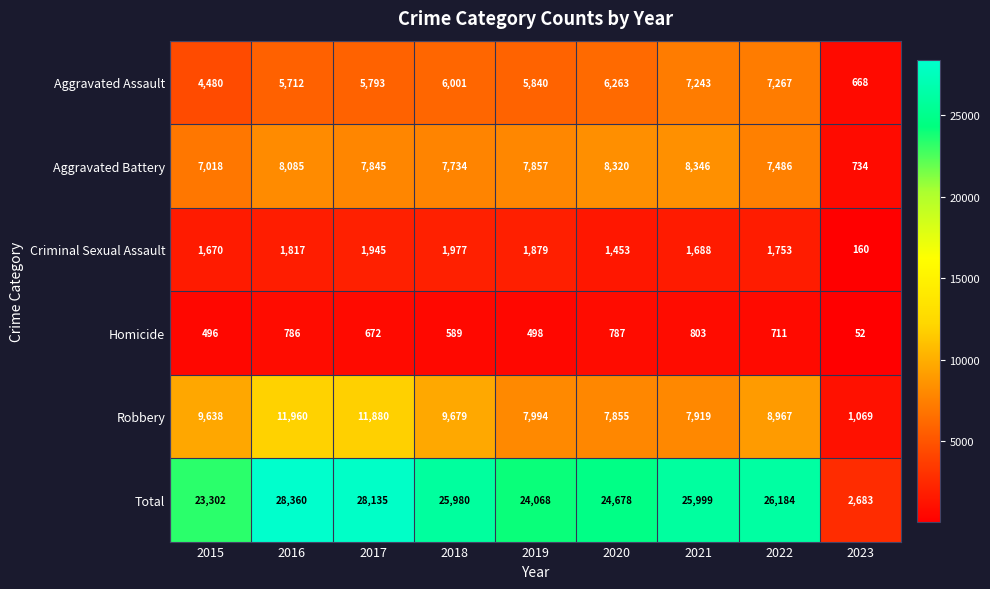

List the series in order of their peak value, highest first.

Total, Robbery, Aggravated Battery, Aggravated Assault, Criminal Sexual Assault, Homicide